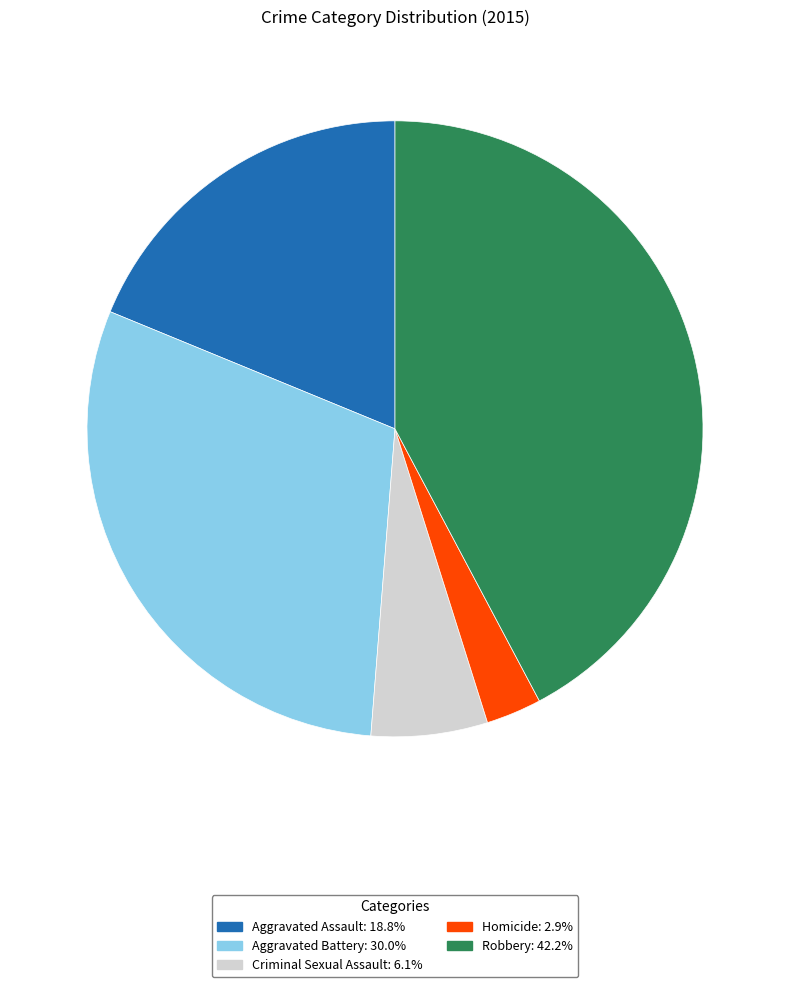

What is the smallest slice in the pie chart?

Homicide